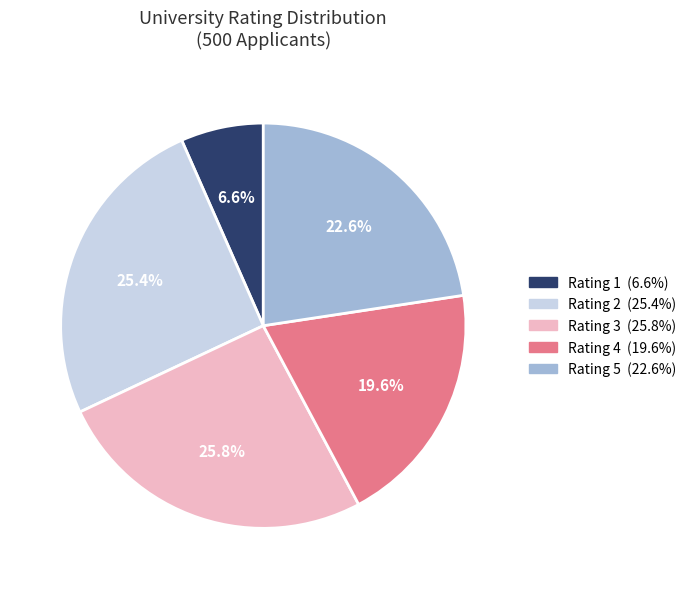

Is there a majority slice in this chart?

No